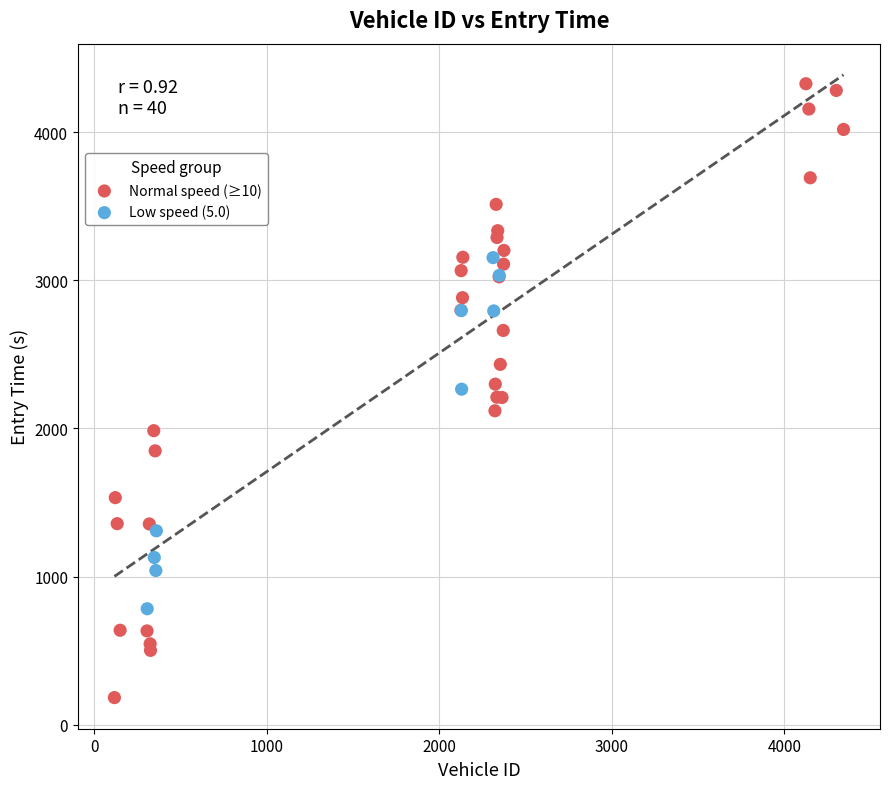

Which series has the widest spread of Y values?

Normal speed (≥10)